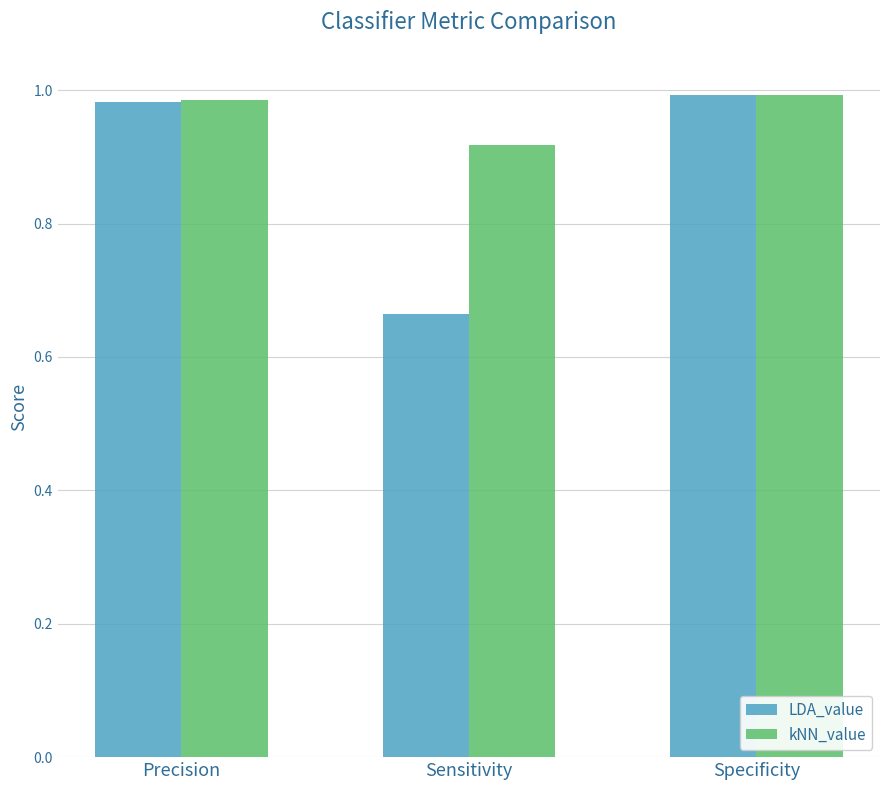

Which category has the lowest value in the kNN_value series?

Sensitivity